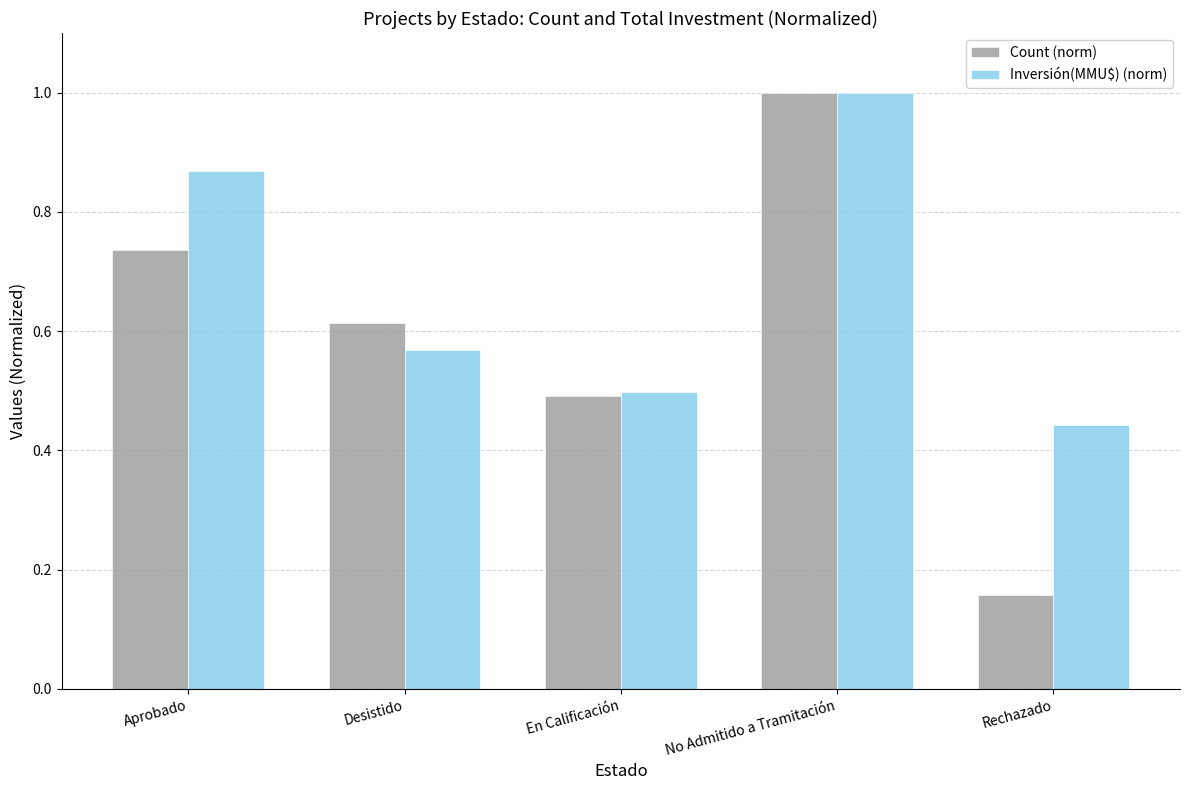

How many bars are there in each group?

2